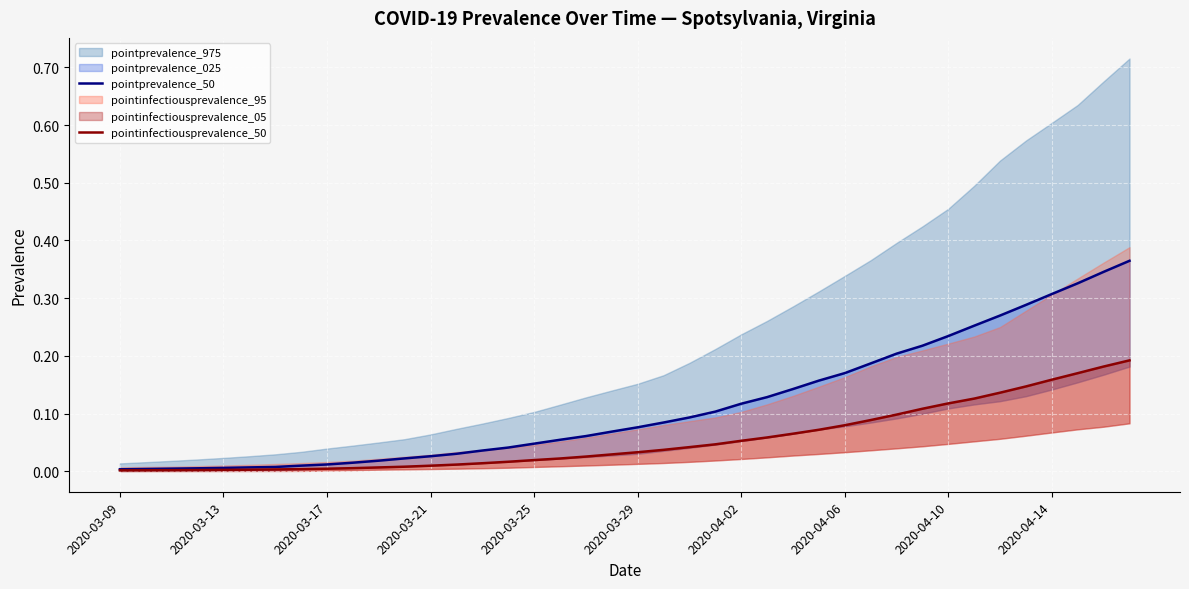

What is the value of the pointinfectiousprevalence_50 point at the 33rd from the left?

0.1